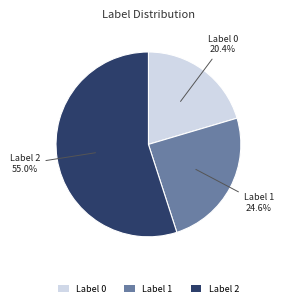

Count the number of slices in the pie.

3